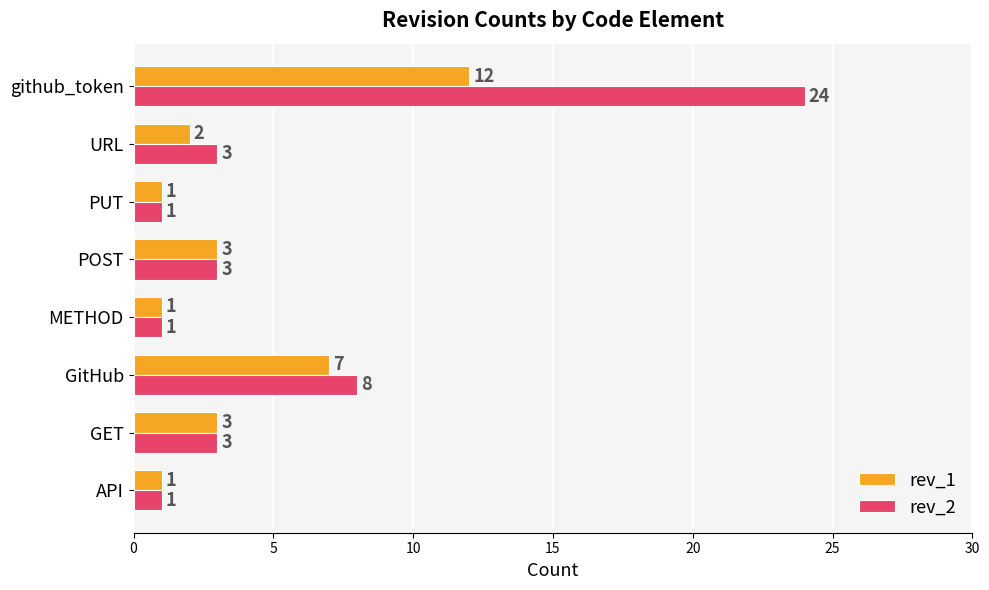

What is the sum of all rev_2 values?

44